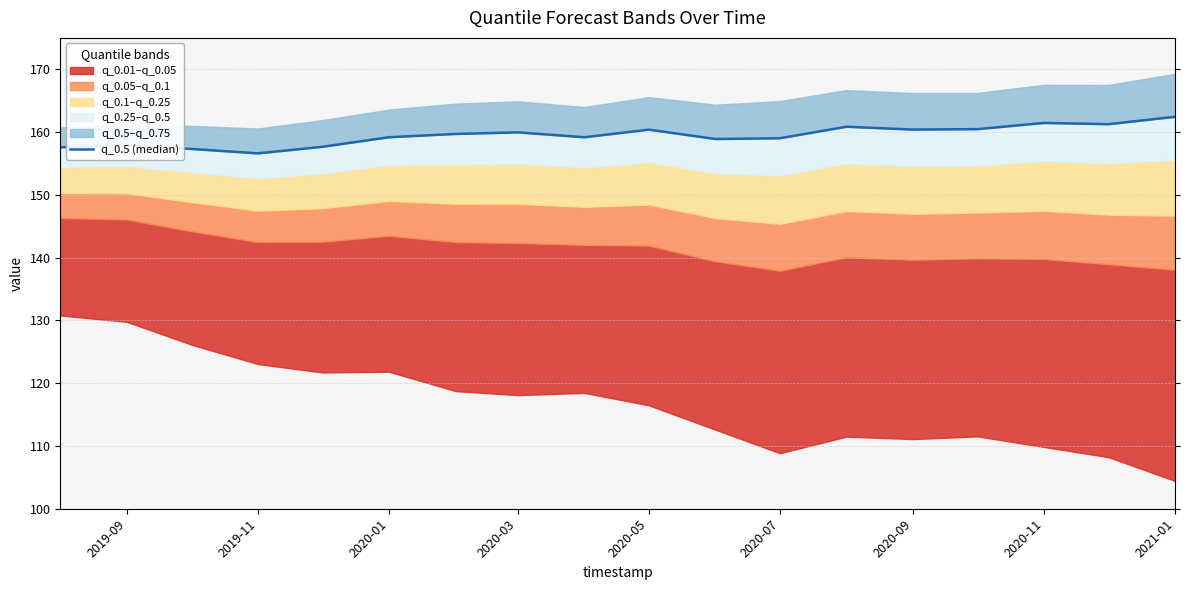

How many data points are less than 159?

6